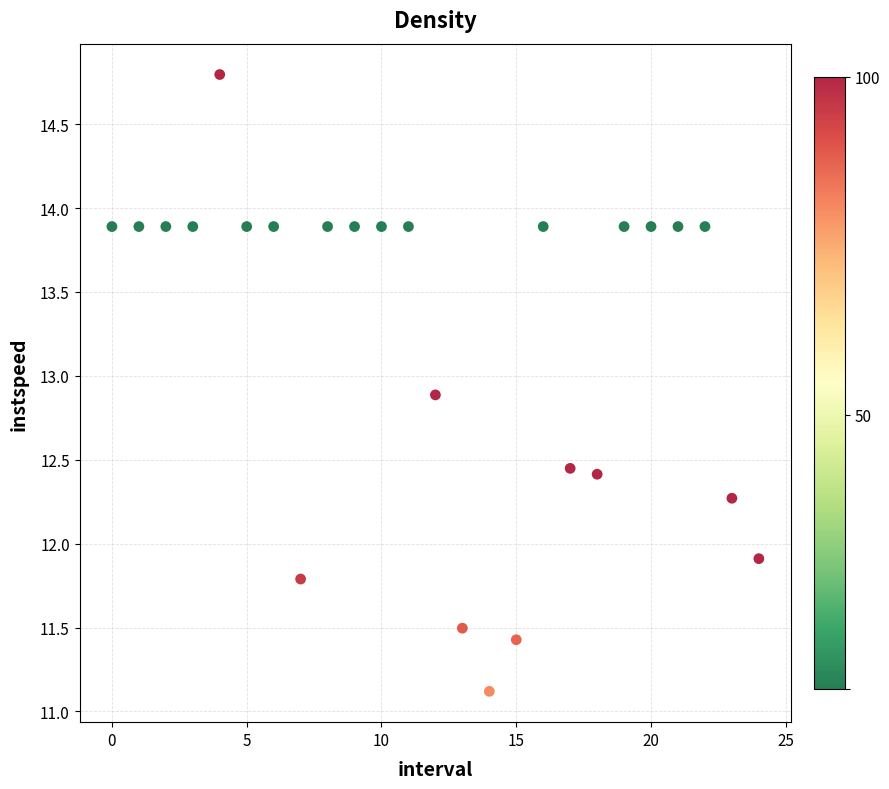

What Y value in the scatter plot is closest to 12?

11.9